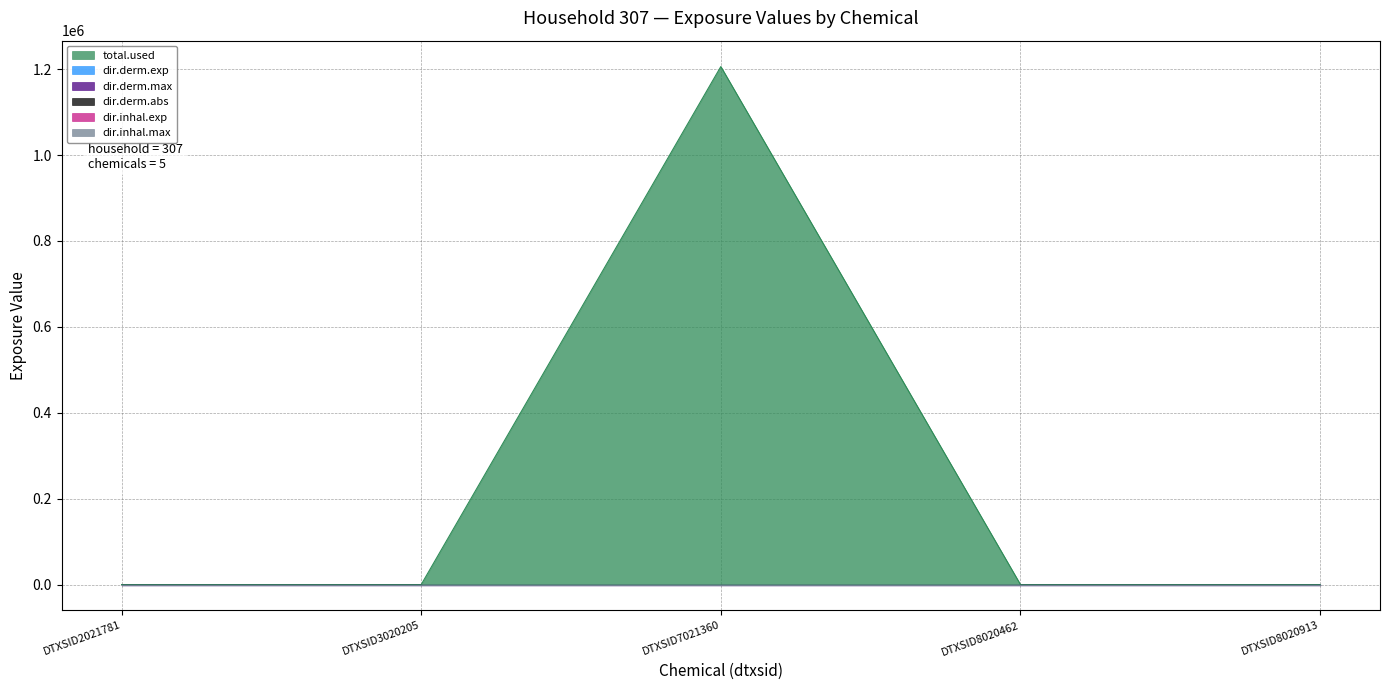

Is it true that dir.inhal.max equals -0.0 at DTXSID8020913?

False